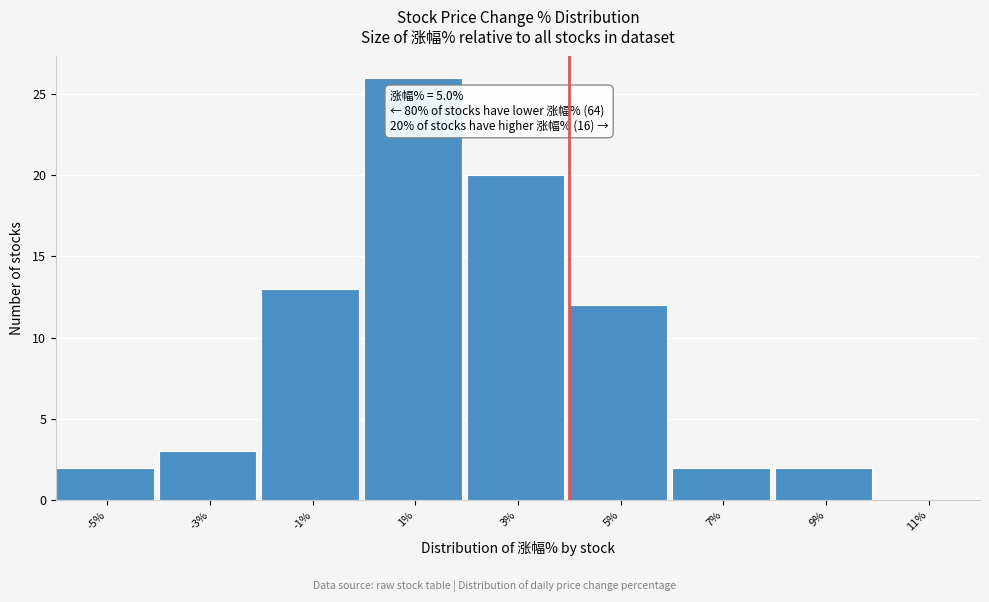

Reading left to right, what are all the values shown in this chart?

-5%=2	-3%=3	-1%=13	1%=26	3%=20	5%=12	7%=2	9%=2	11%=0